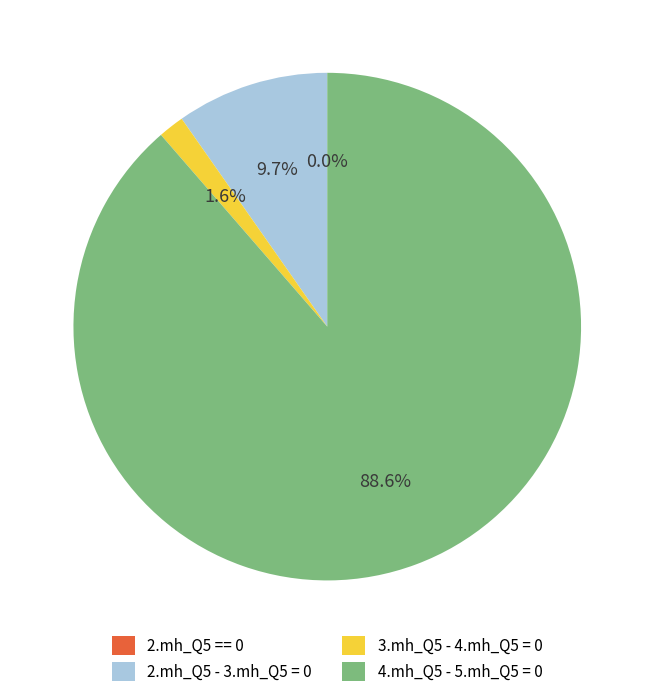

What percentage do 3.mh_Q5 - 4.mh_Q5 = 0 and 2.mh_Q5 == 0 together represent?

1.6%